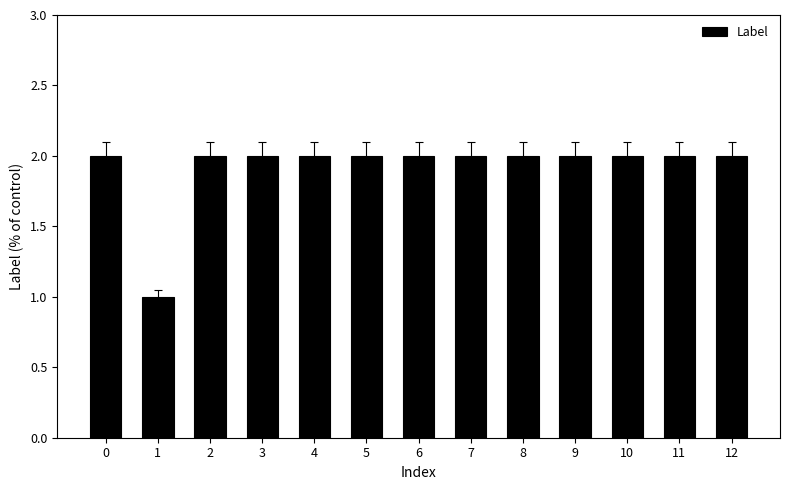

What is the greatest value displayed?

2